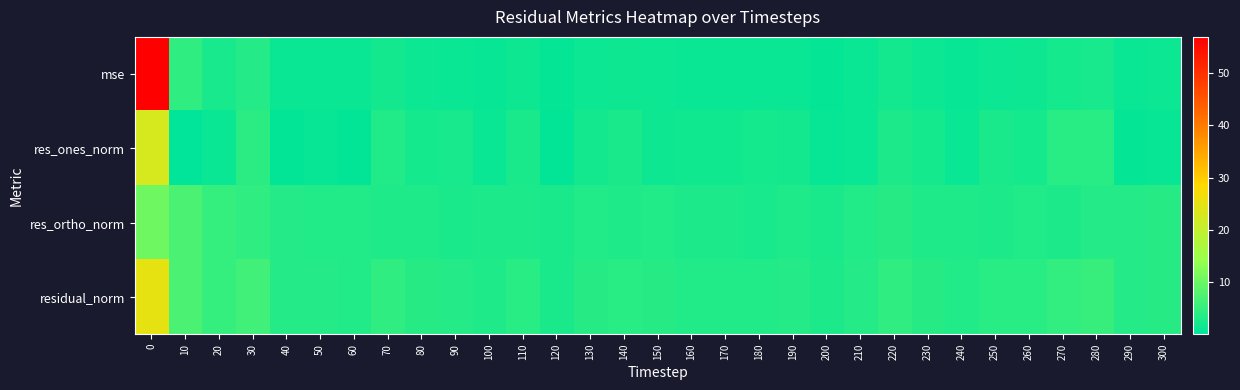

Rank the series by their maximum value, from highest to lowest.

mse, residual_norm, res_ones_norm, res_ortho_norm